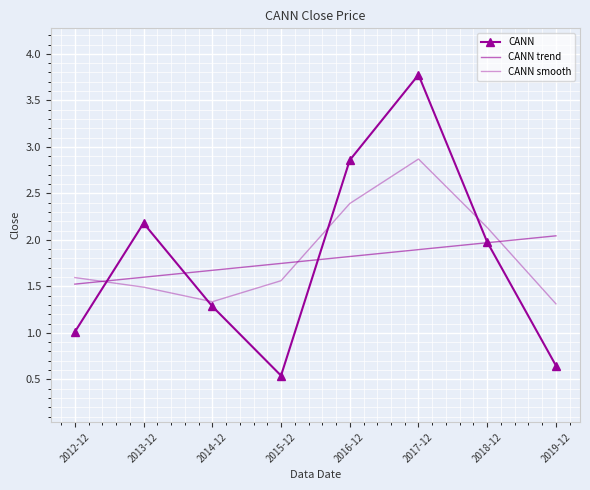

Reading left to right, extract all data points from this chart.

CANN: 2012-12=1.0	2013-12=2.2	2014-12=1.3	2015-12=0.5	2016-12=2.9	2017-12=3.8	2018-12=2.0	2019-12=0.6
CANN trend: 2012-12=1.5	2013-12=1.6	2014-12=1.7	2015-12=1.7	2016-12=1.8	2017-12=1.9	2018-12=2.0	2019-12=2.0
CANN smooth: 2012-12=1.6	2013-12=1.5	2014-12=1.3	2015-12=1.6	2016-12=2.4	2017-12=2.9	2018-12=2.1	2019-12=1.3